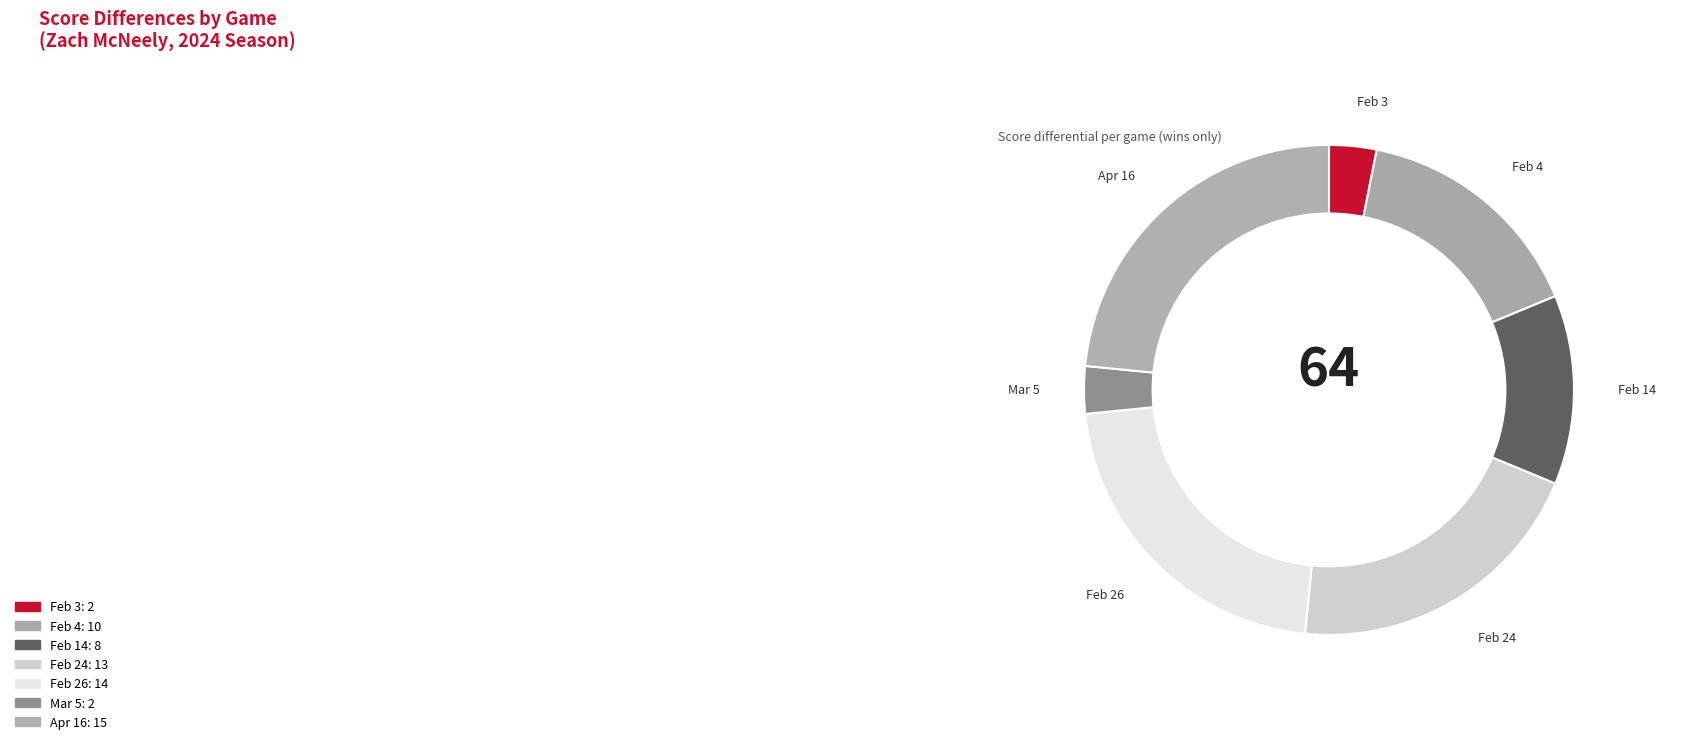

Count the number of slices in the pie.

7